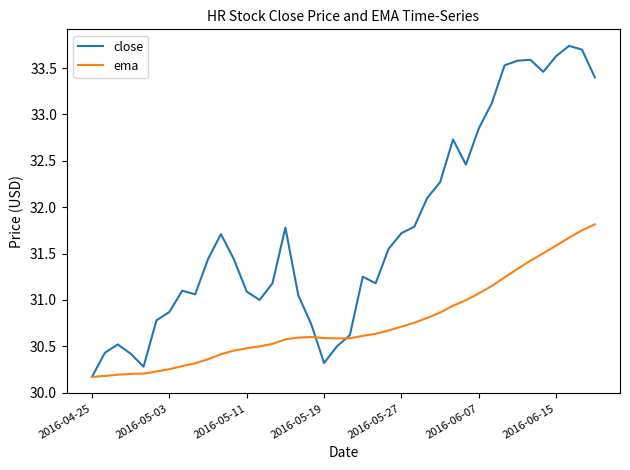

Rank the series by their maximum value, from highest to lowest.

close, ema